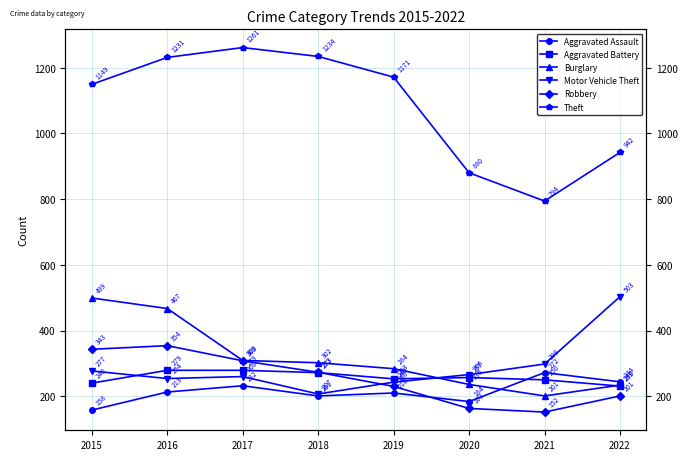

True or false: Robbery has more than 2 points higher than both neighbors.

False